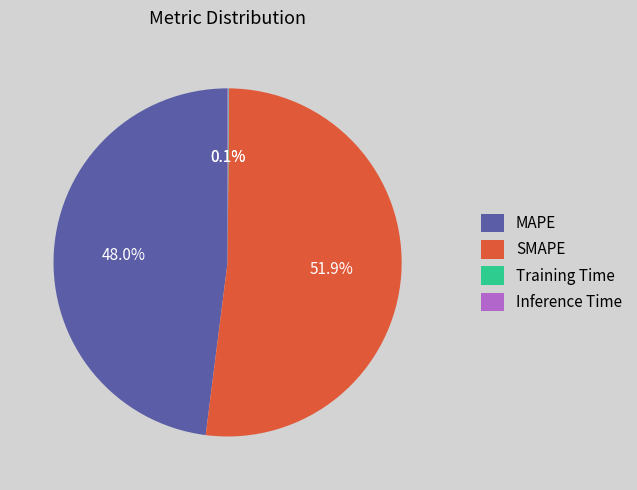

What is the largest slice in the pie chart?

SMAPE